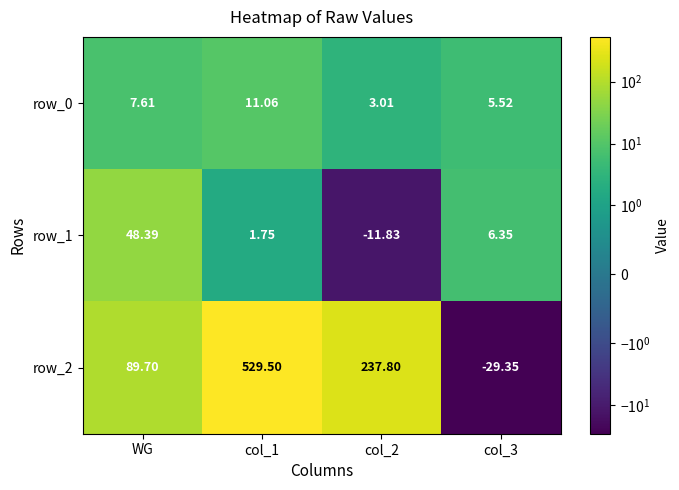

Is the value of row_0 at col_3 greater than the value of row_2 at WG?

No